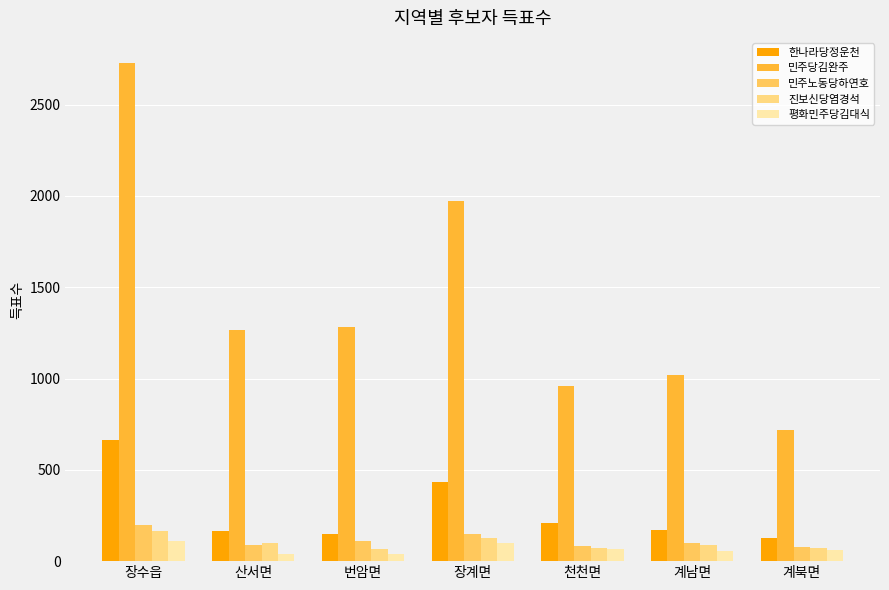

Where does the 민주당김완주 series first go above 1264?

장수읍